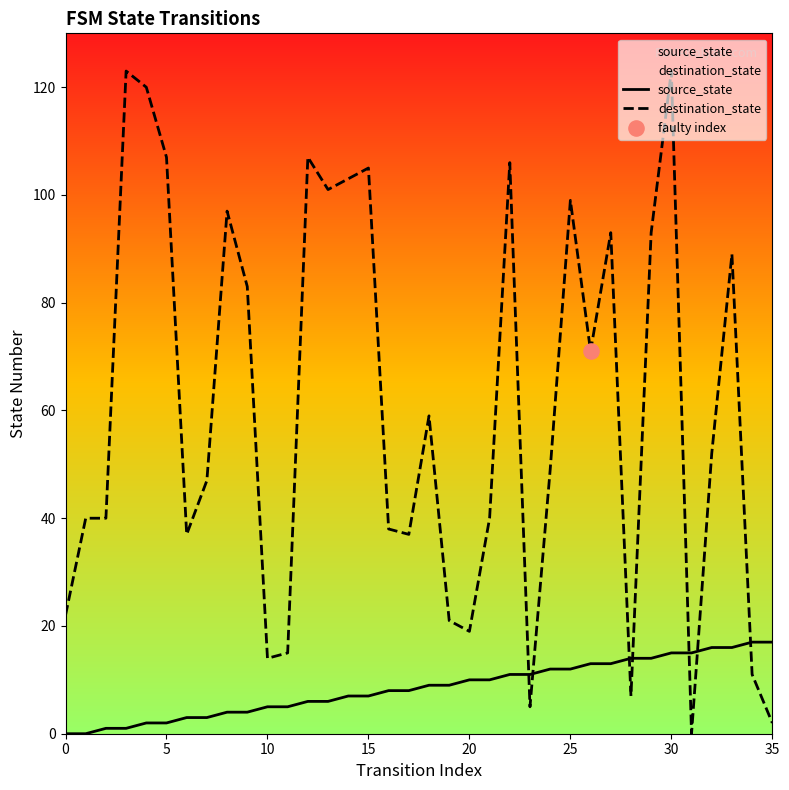

Which series has the largest total across all categories?

destination_state